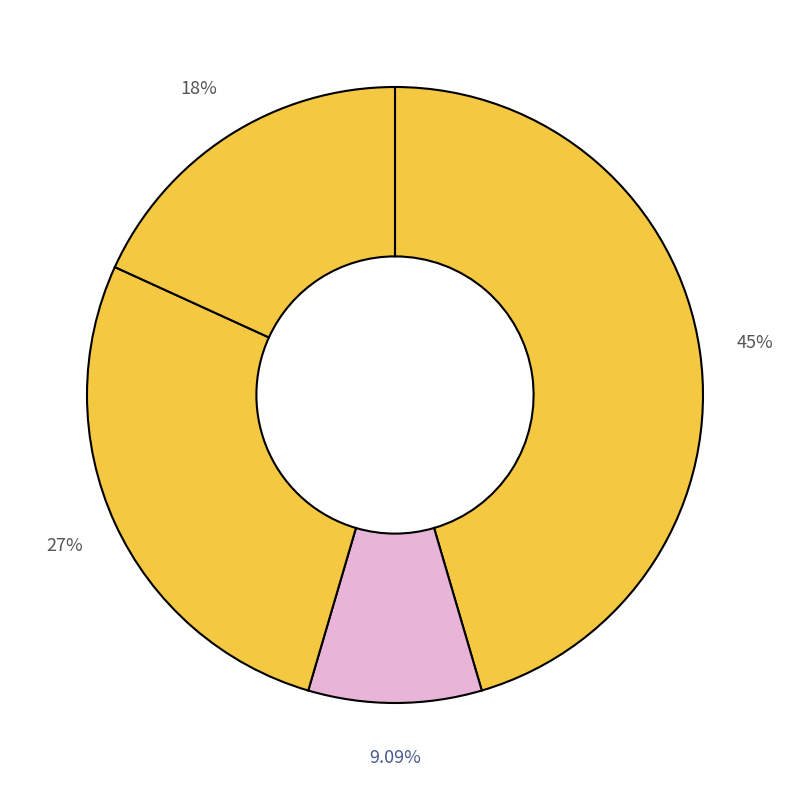

Rank the categories by value from highest to lowest.

Case 1, Case 3, Case 4, Case 2